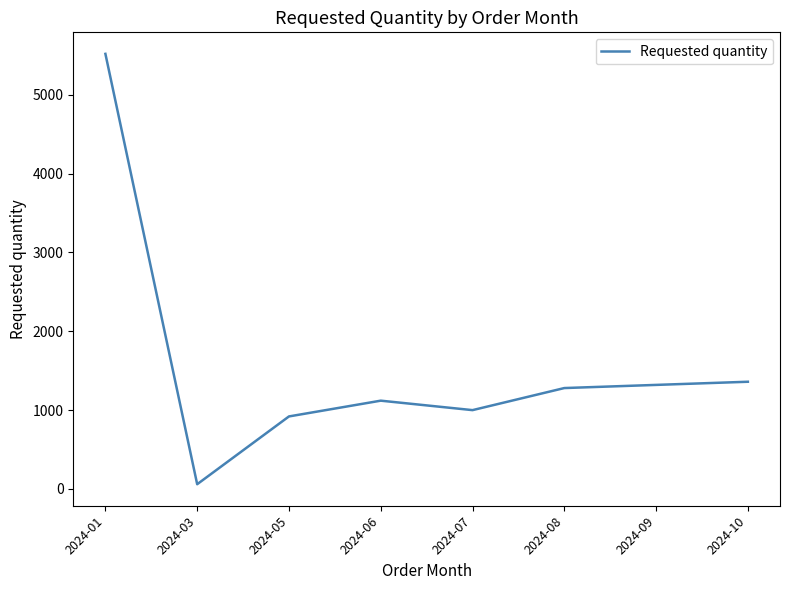

What is the change in value from 2024-01 to 2024-07?

-4520